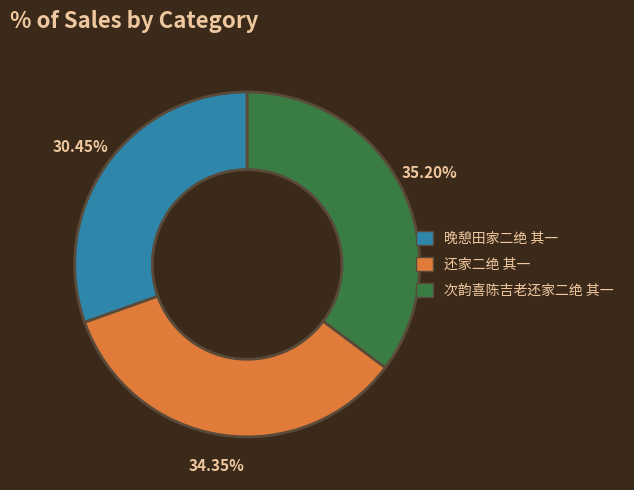

What is the ratio of the value at 晚憩田家二绝 其一 to the value at 还家二绝 其一?

0.9